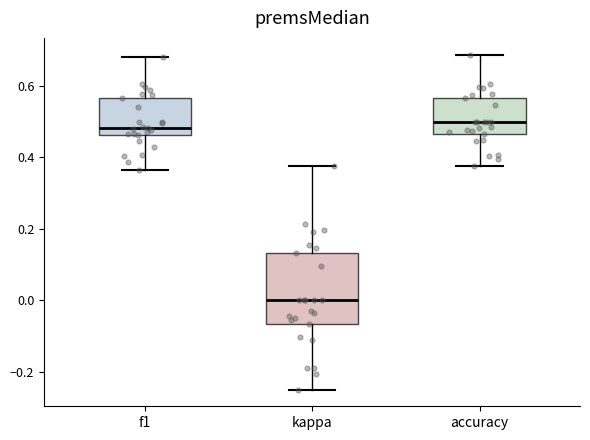

Where does the upper whisker of the box for accuracy end on the y-axis? The values are not printed on the chart, so give them approximately, as read against the axis.

0.68